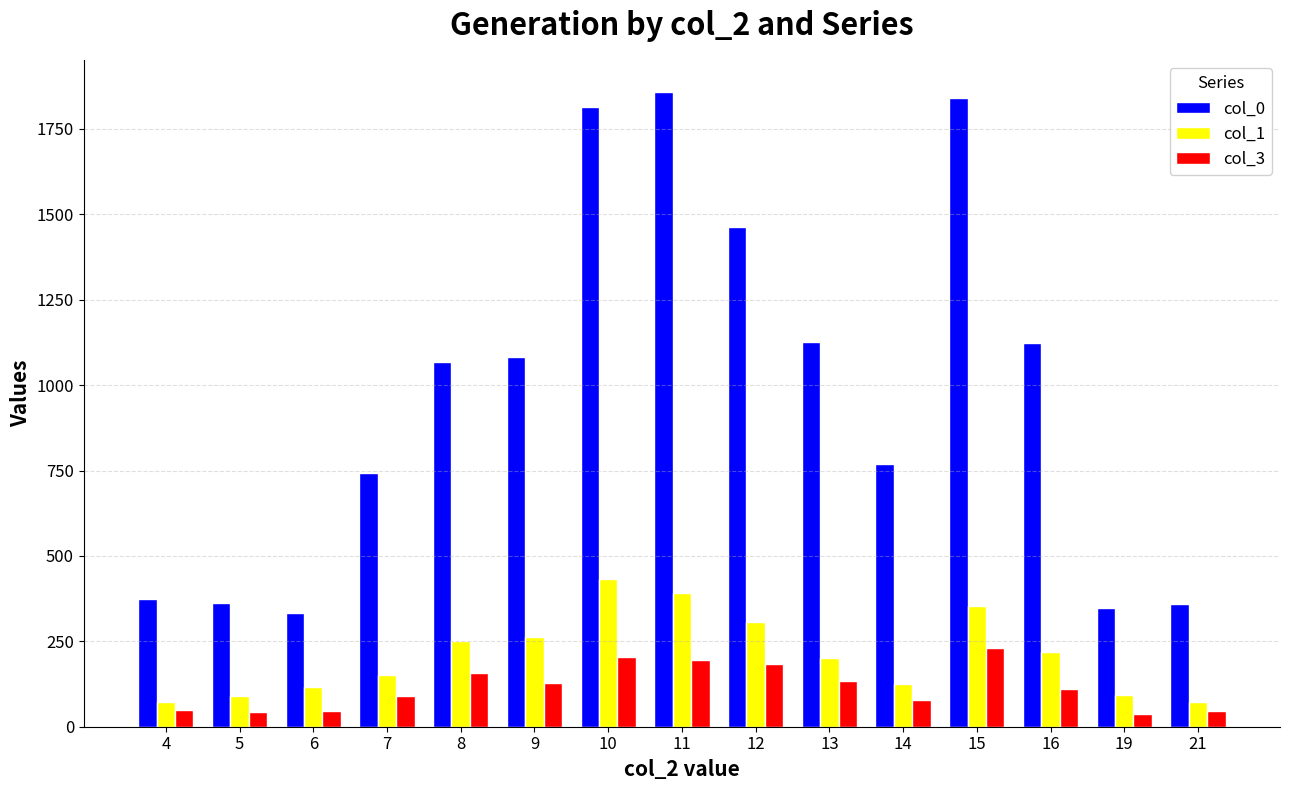

Read the col_0 value at 10, to the nearest 10.

1810